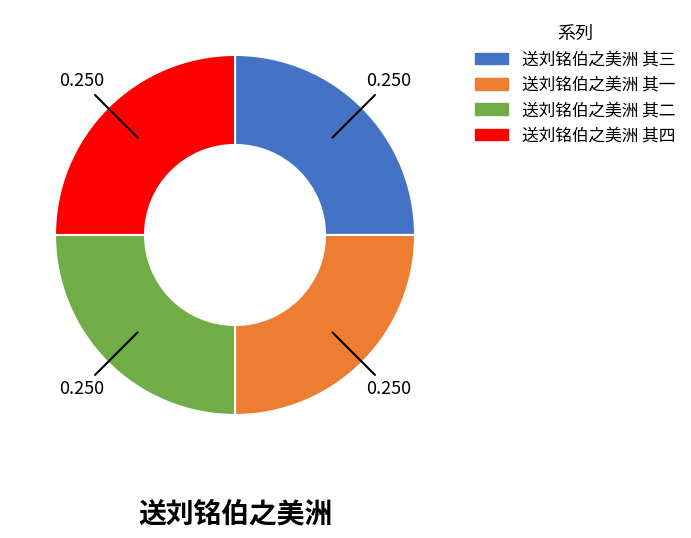

The 送刘铭伯之美洲 其一 slice represents 25% of the pie. True or false?

True